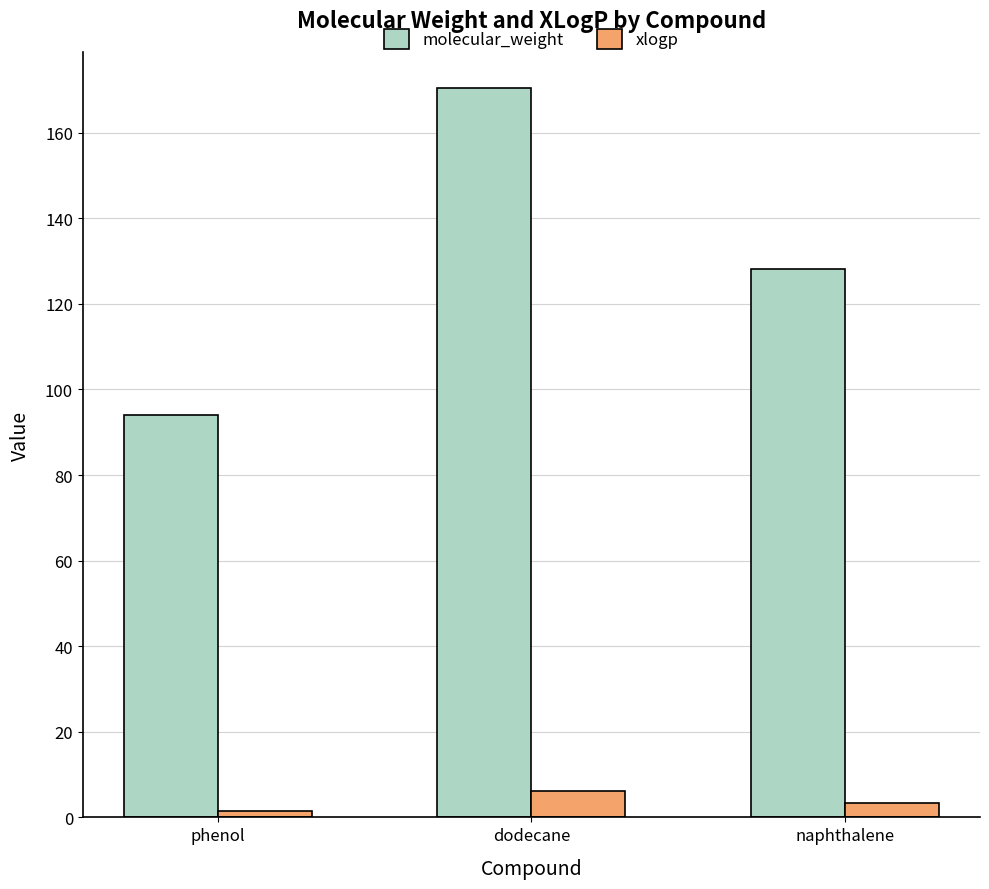

Reading left to right, extract all data points from this chart.

molecular_weight: 94.1	170.3	128.2
xlogp: 1.5	6.1	3.3